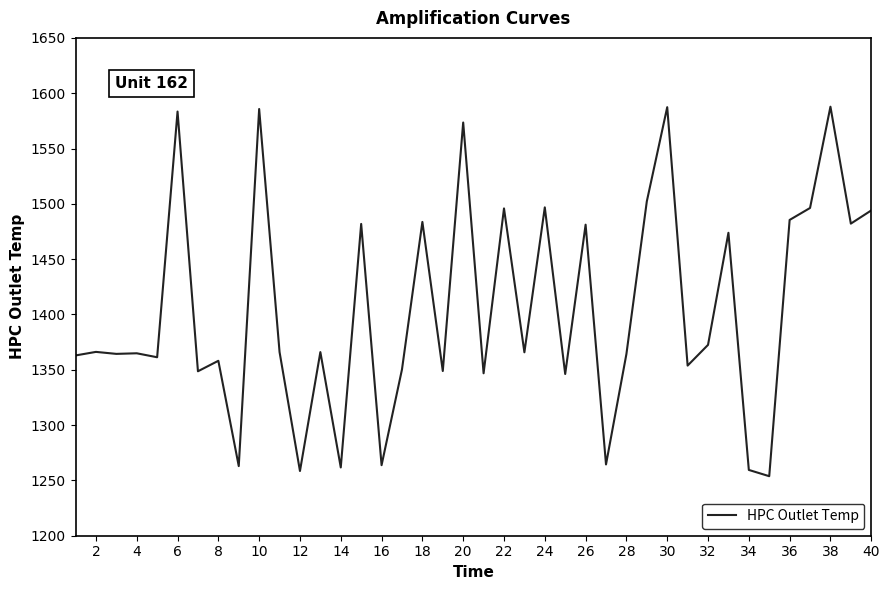

Does the chart have visible grid lines?

No